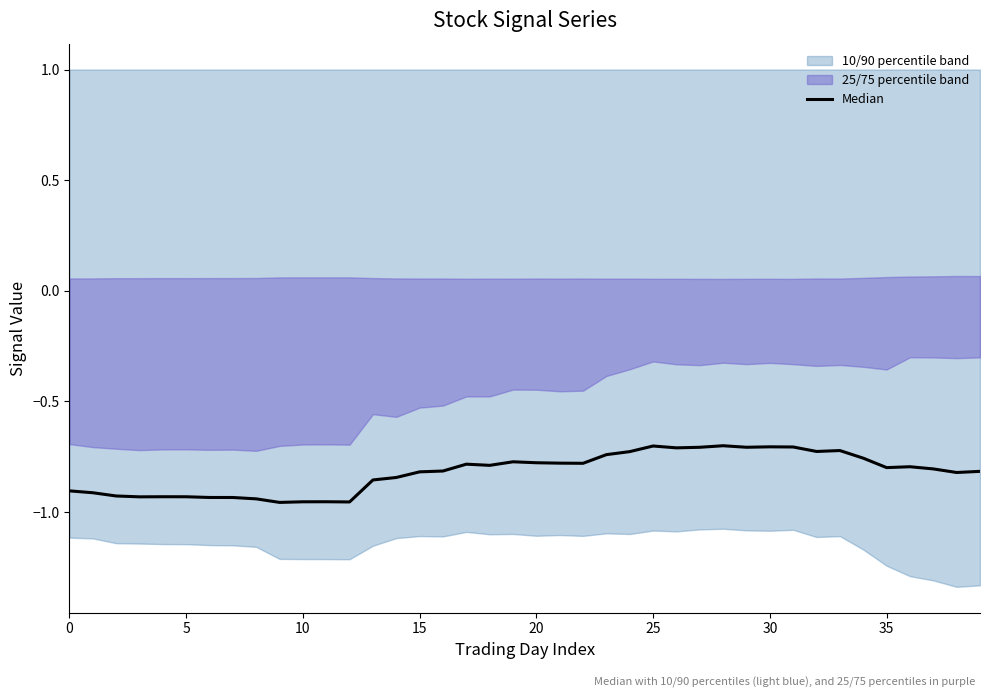

What is the value of the 27th point from the left?

-0.7